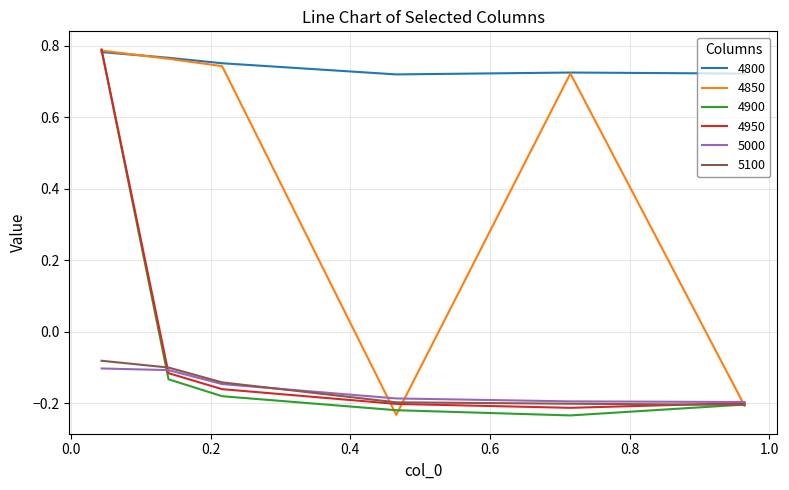

Which series has the largest total across all categories?

4800